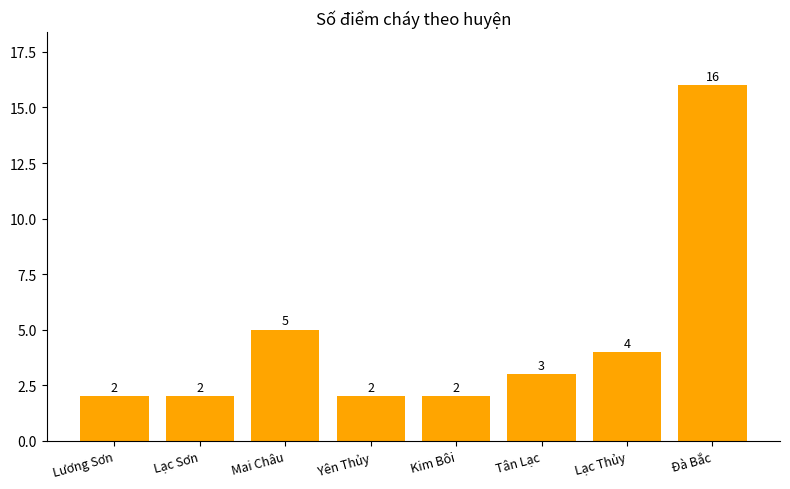

At which label is the value closest to 9?

Mai Châu